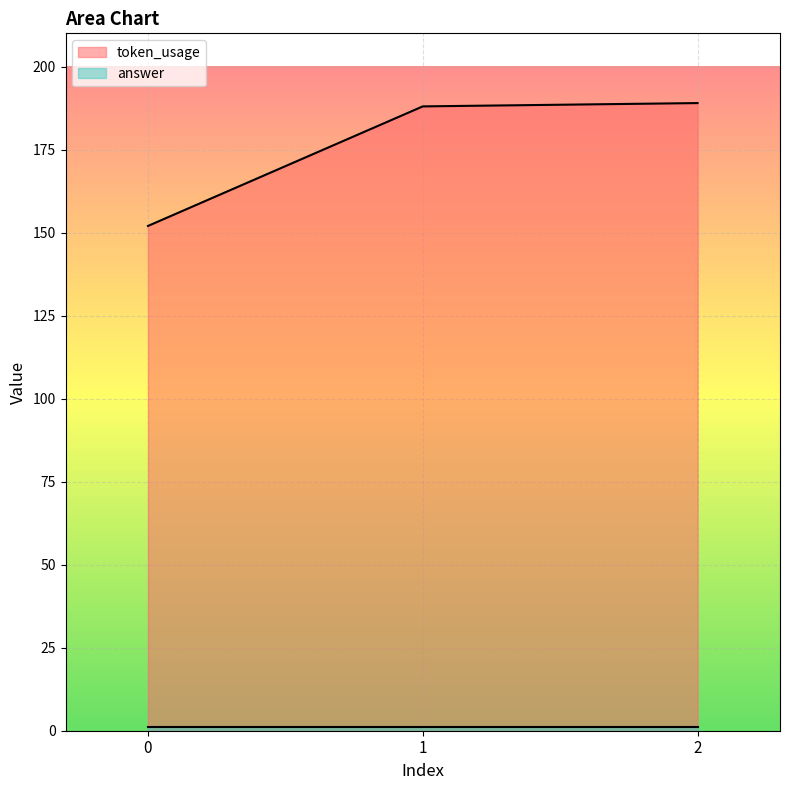

Which has a higher value, 0 or 2?

2